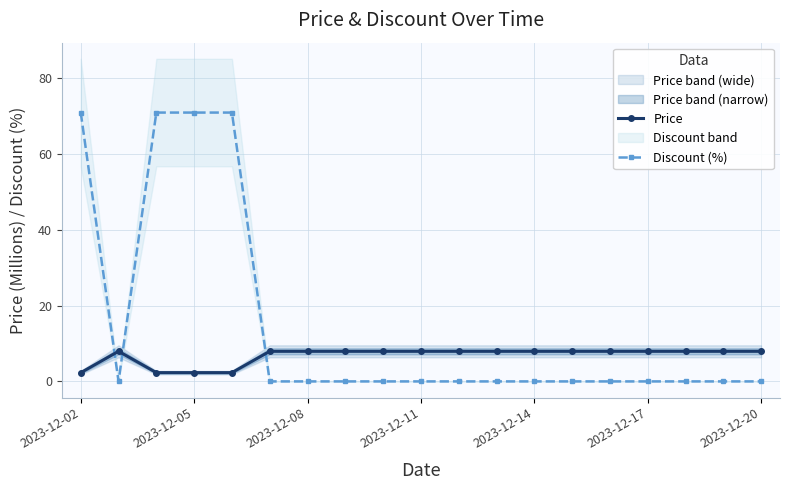

The Discount (%) series shows 45.8 at 2023-12-05. True or false?

False